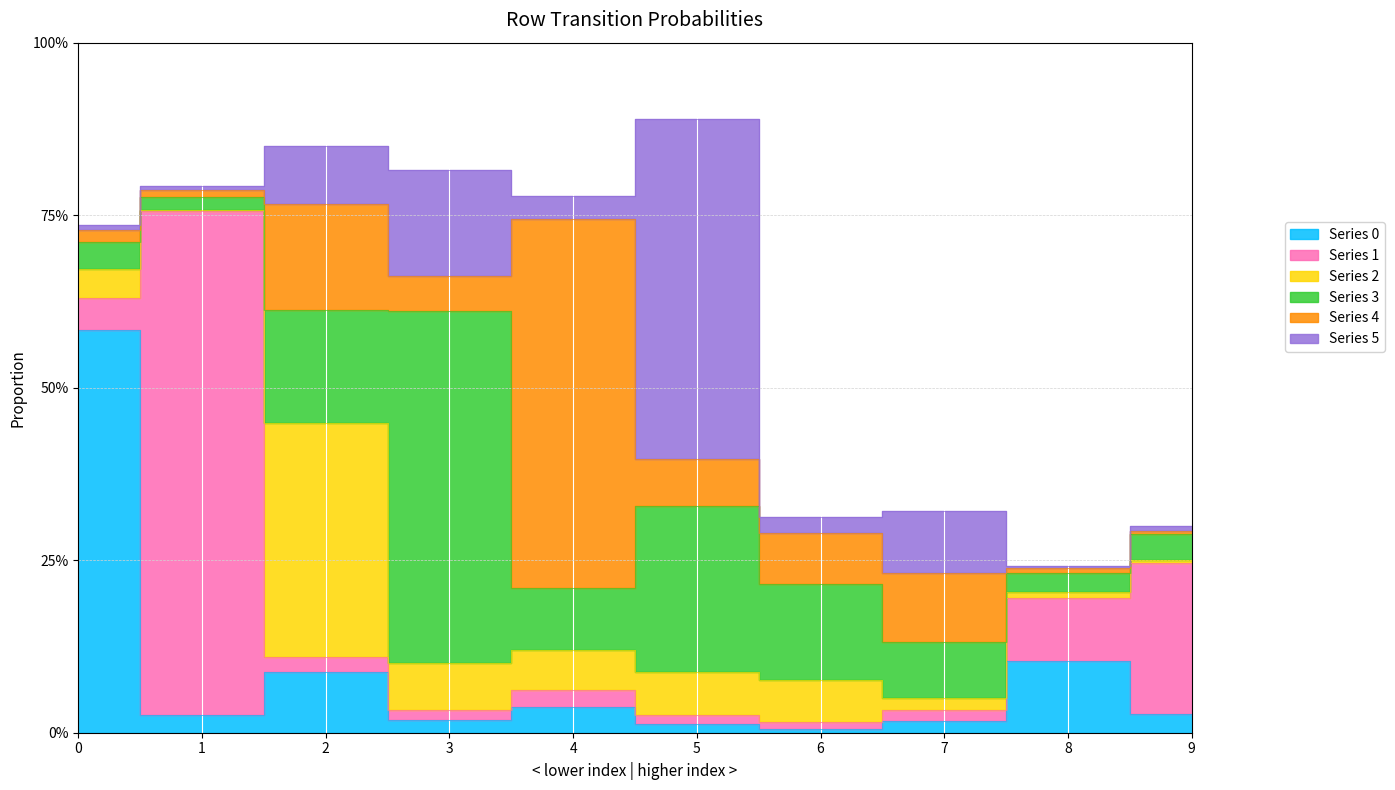

Is it true that 3 equals 0.3 at 2?

False